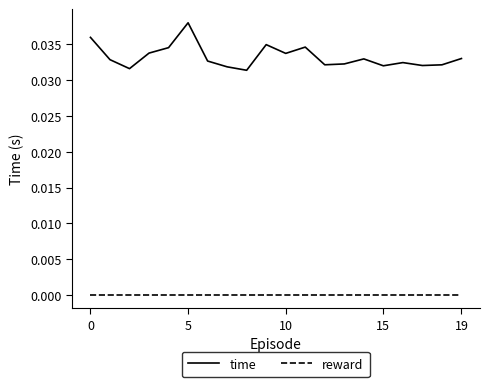

True or false: reward and time cross at least once.

False